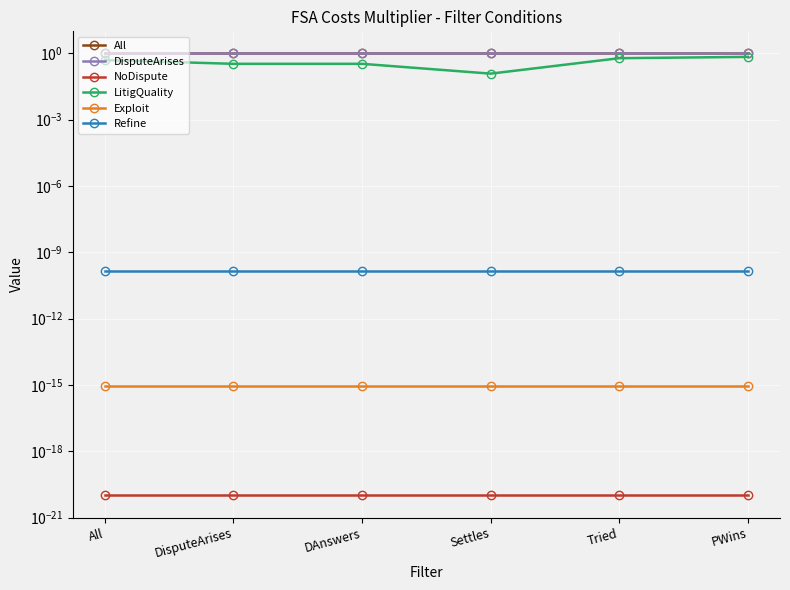

What is the sum of all LitigQuality values?

2.6